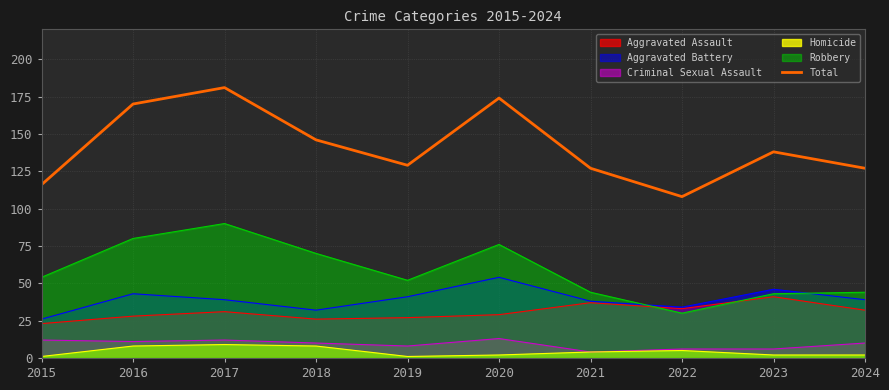

The value at 2023 is 138. True or false?

True